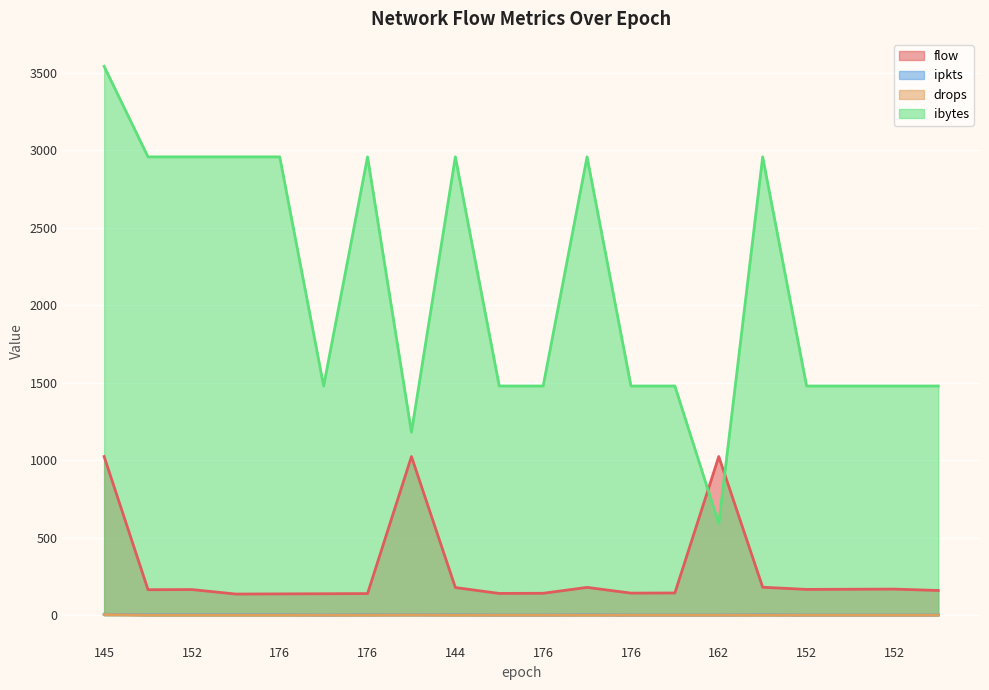

What is the difference between the maximum and minimum values in the ipkts series?

5